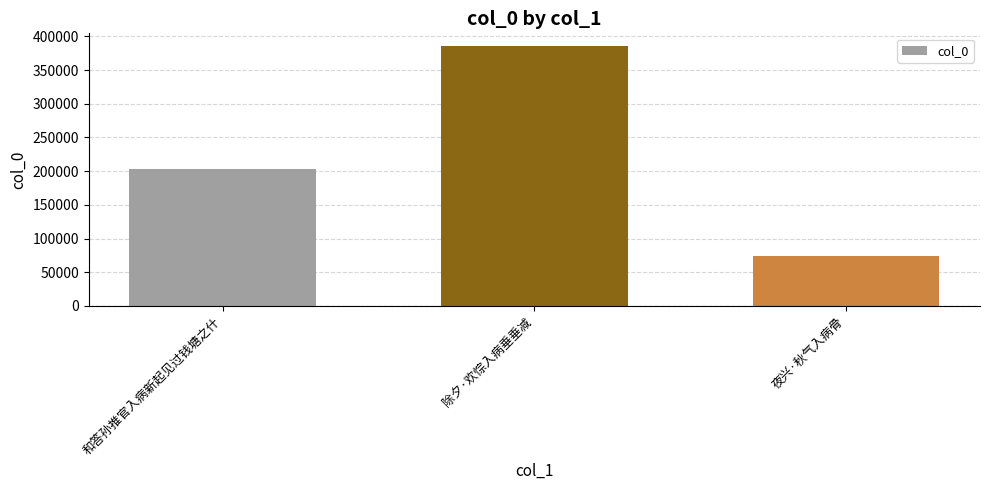

Which has a higher value, 和答孙推官入病新起见过钱塘之什 or 除夕·欢悰入病垂垂减?

除夕·欢悰入病垂垂减